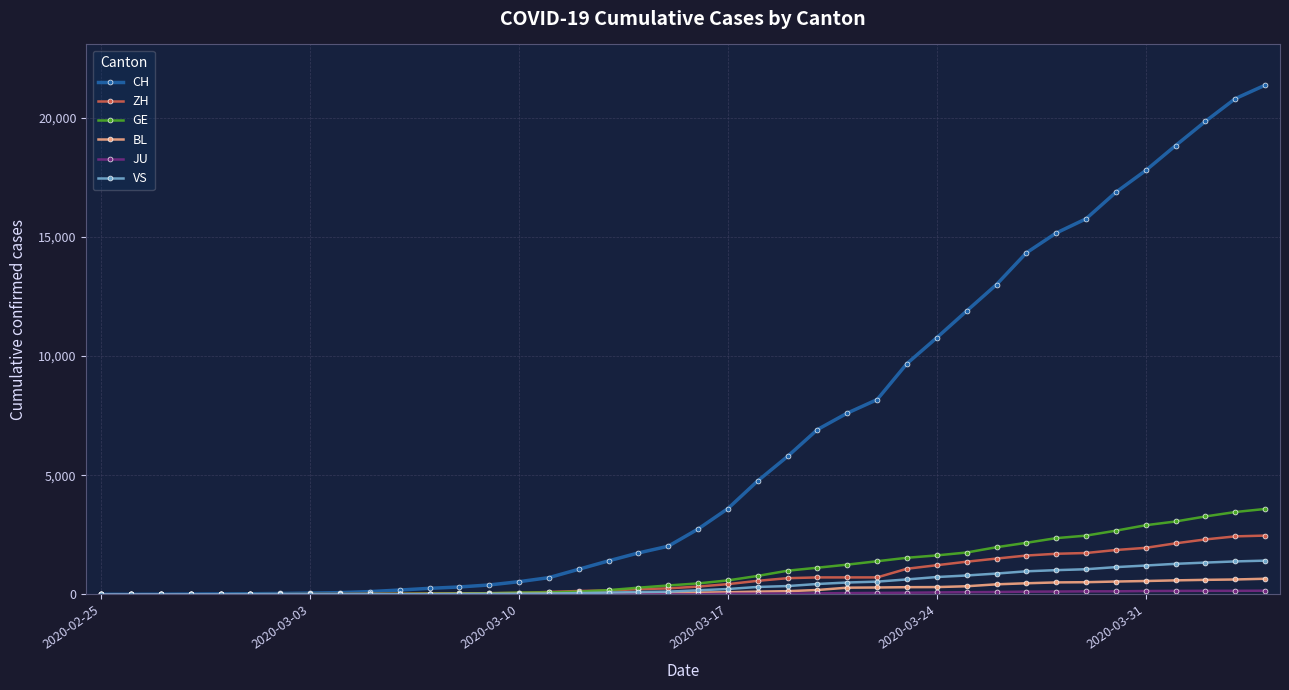

Which series has the widest spread of values?

CH